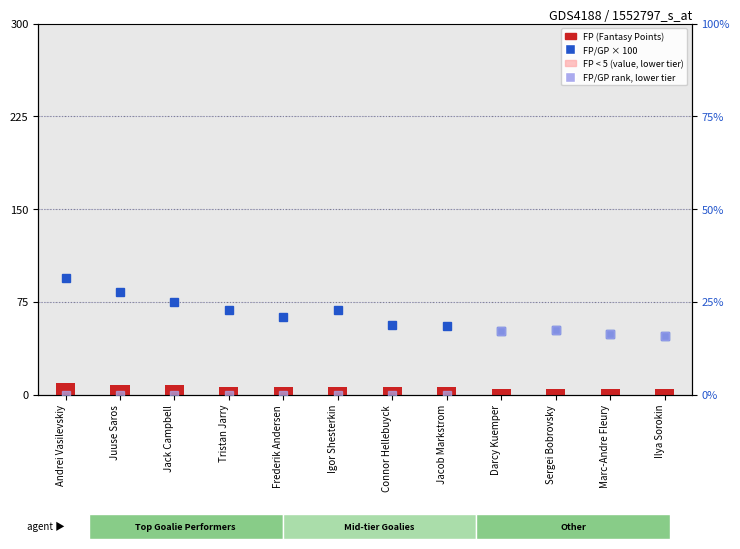

At which category is the sum across all series the highest?

Sergei Bobrovsky